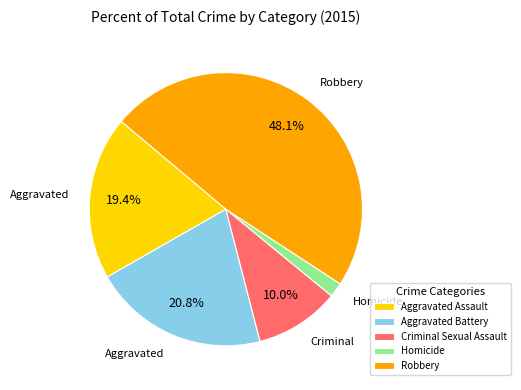

True or false: Criminal Sexual Assault accounts for 22% of the total.

False